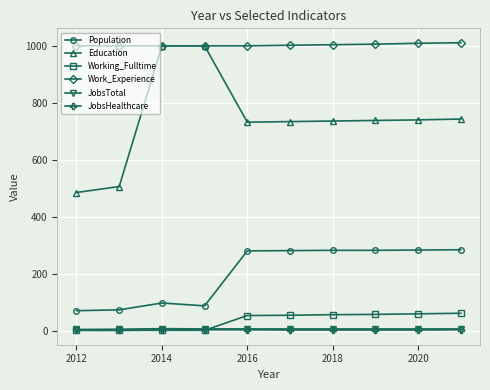

What is the lowest value of the JobsTotal series?

4